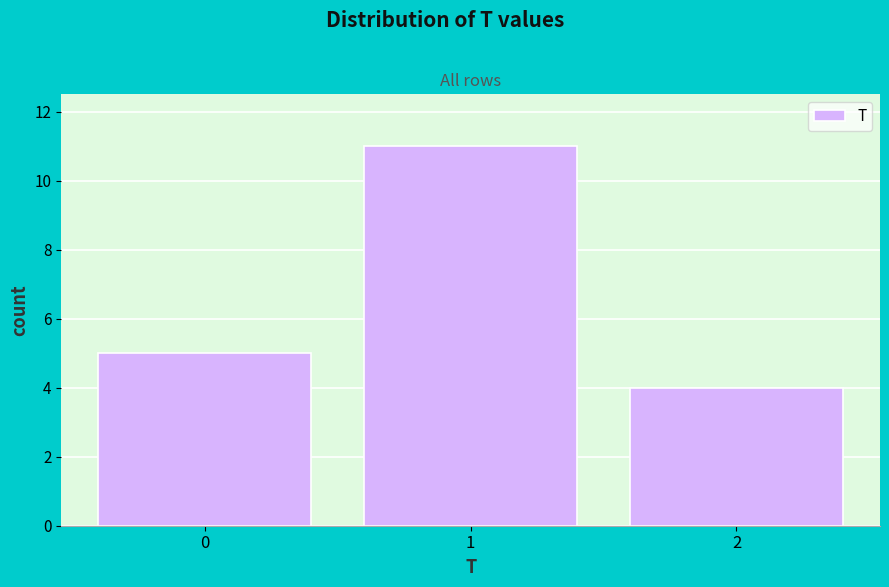

Reading left to right, transcribe all the data shown in this chart.

0=5	1=11	2=4